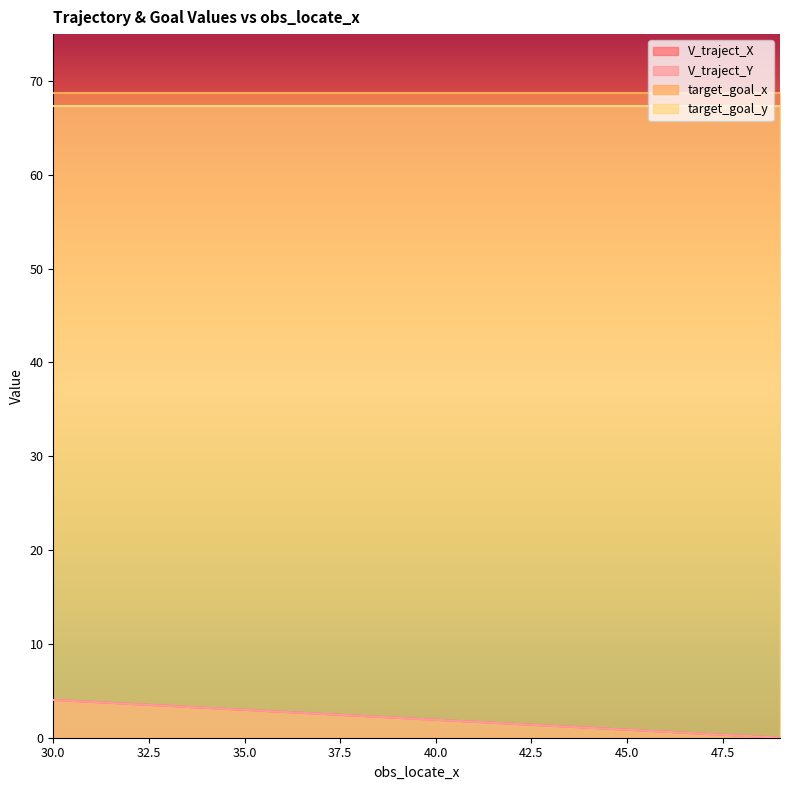

True or false: V_traject_Y and V_traject_X intersect in this chart.

False